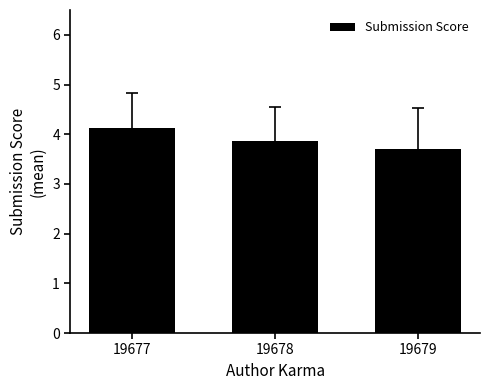

Rank the categories by value from highest to lowest.

19677, 19678, 19679